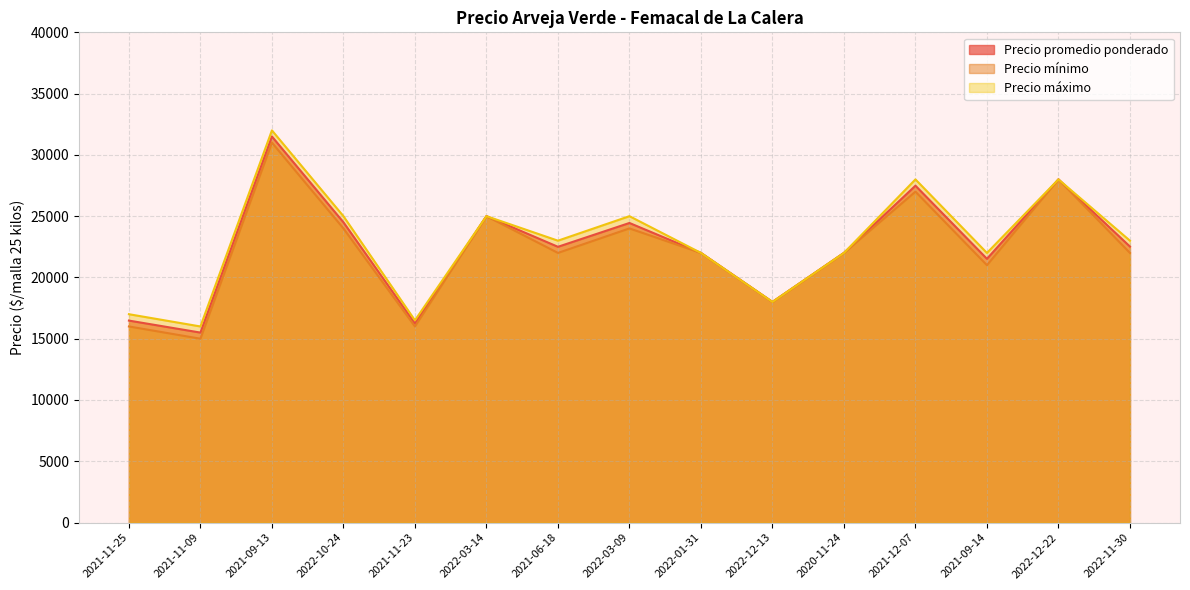

Which label corresponds to the largest value in the chart?

2021-09-13